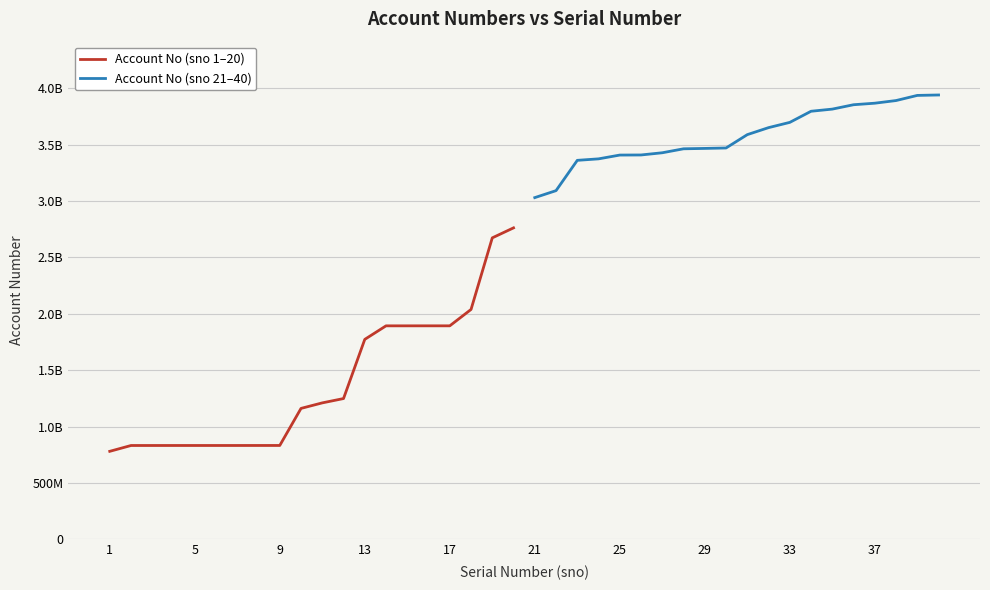

What is the minimum value for Account No (sno 1–20)?

779927854